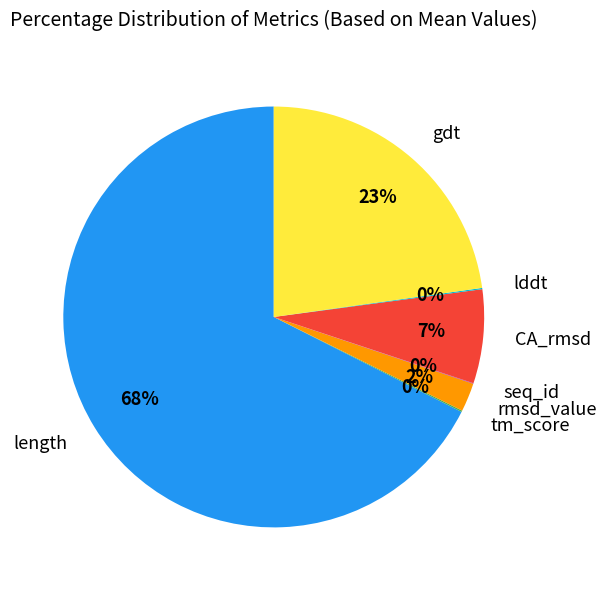

Between CA_rmsd and rmsd_value, which is larger?

CA_rmsd